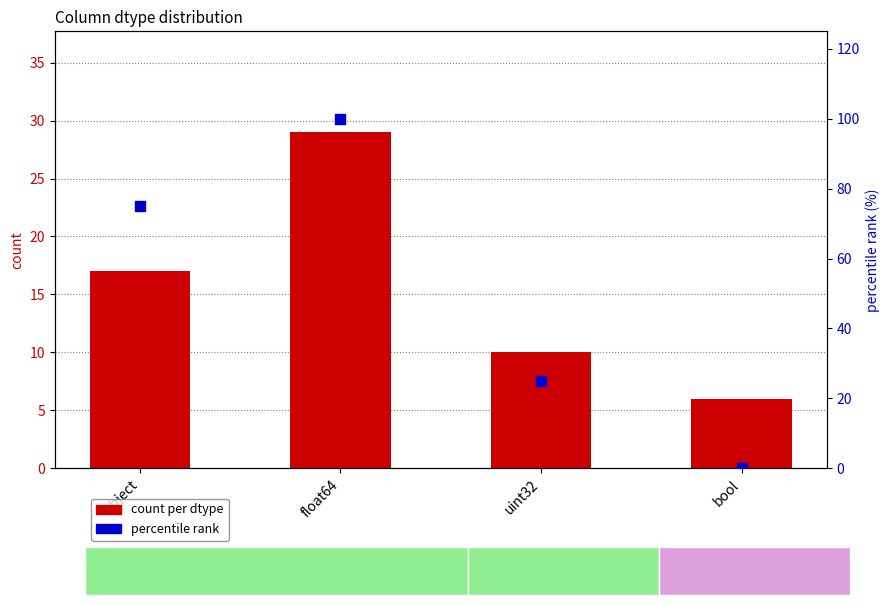

At which category is the sum across all series the highest?

float64